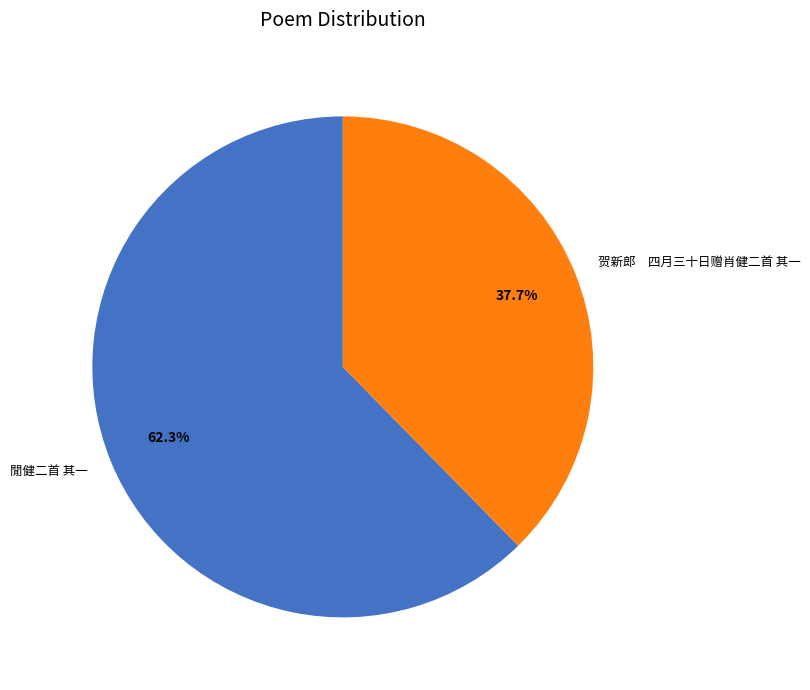

Does 閒健二首 其一 account for over 50% of the chart?

Yes